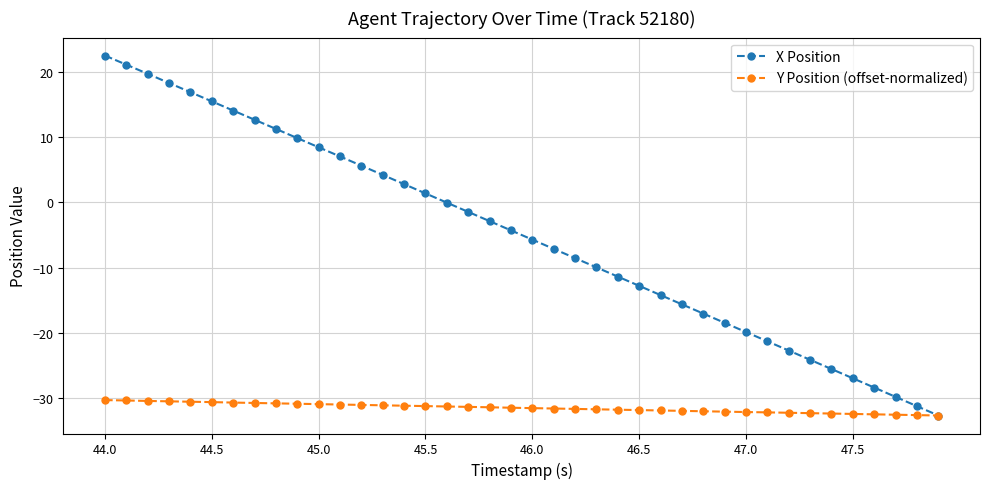

What is the minimum value shown in the chart?

-32.6